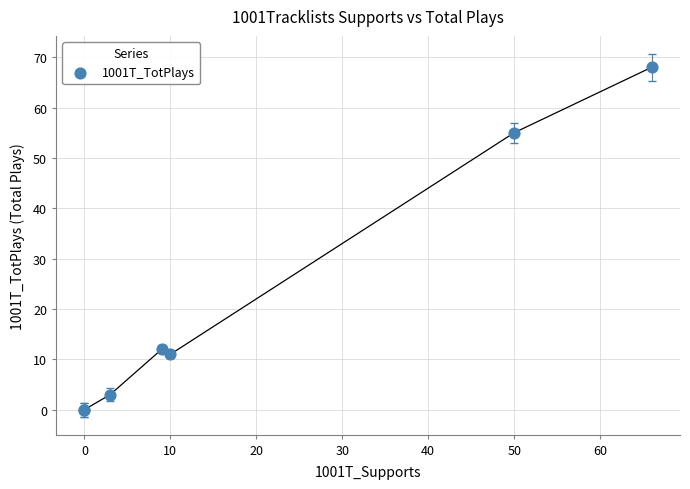

What Y value in the scatter plot is closest to 34?

55